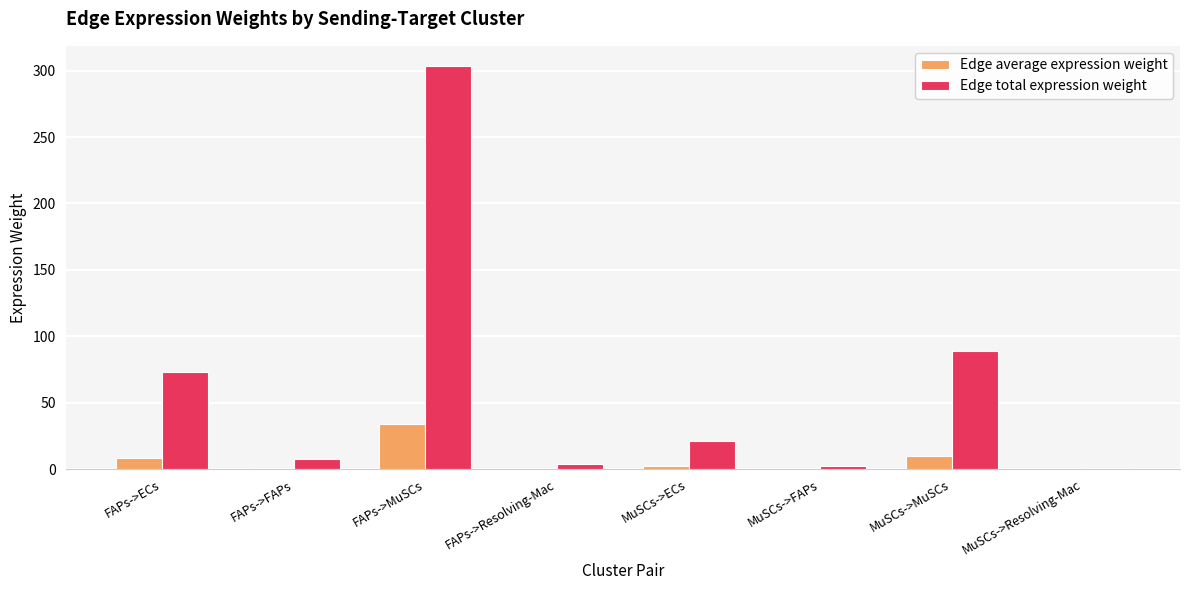

Which series has the widest spread of values?

Edge total expression weight